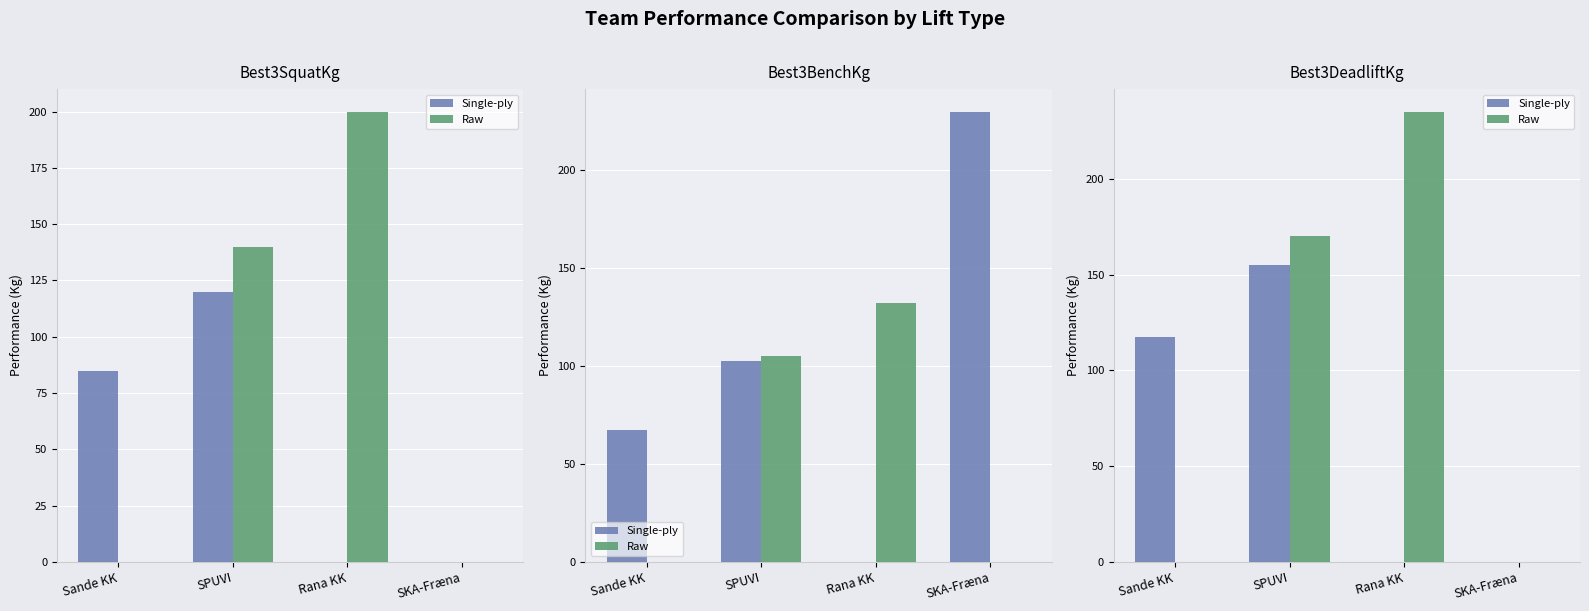

What is the spread (max minus min) of values at SPUVI?

15.0